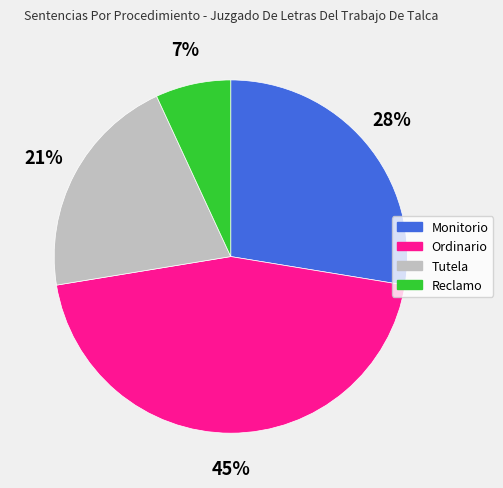

To the nearest percent, what percentage of the pie is Monitorio?

28%